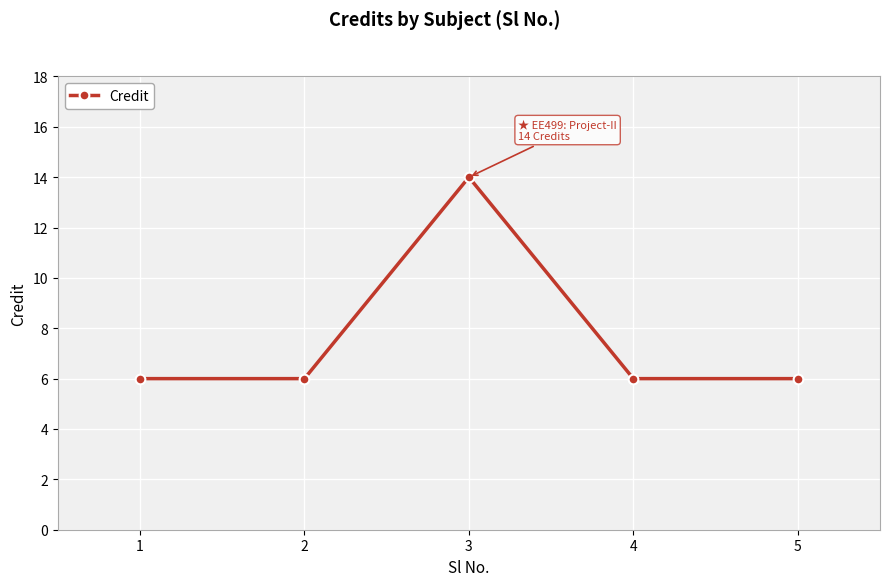

Reading left to right, list all the values displayed in this chart.

6	6	14	6	6